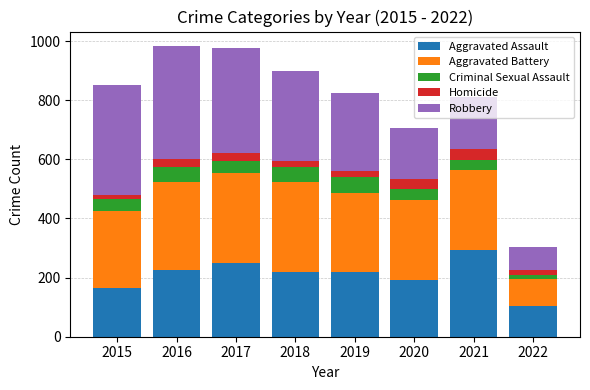

Does the chart contain stacked bars?

Yes